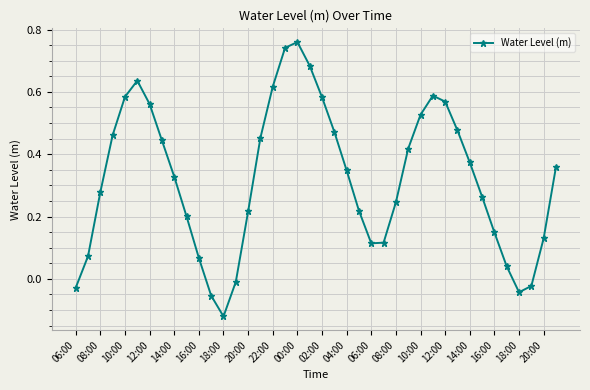

How many interior local valleys (lower than both neighbors) does the data have?

3